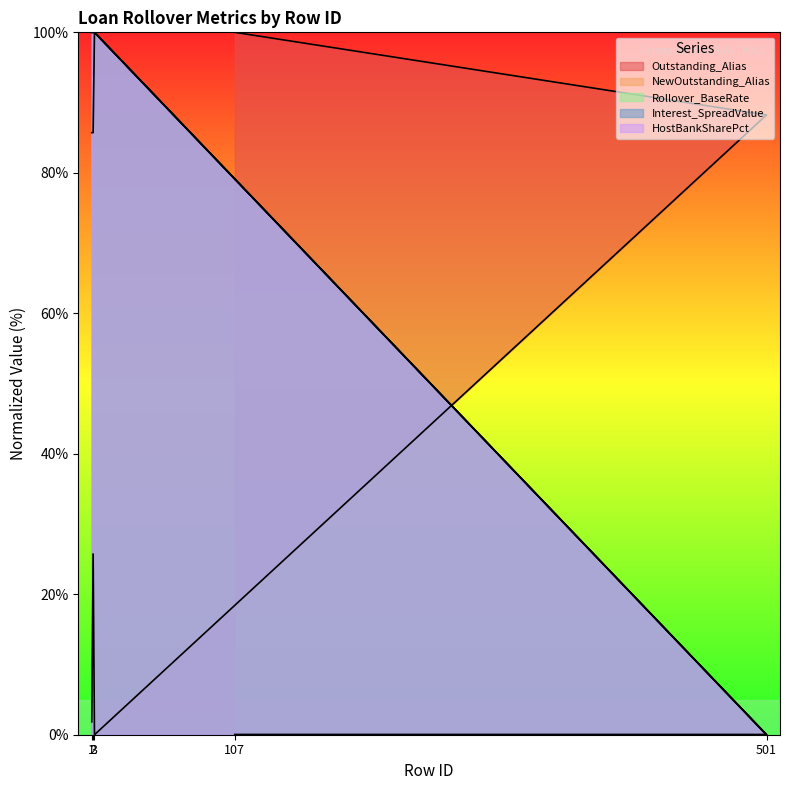

What is the maximum value shown in the chart?

100.0